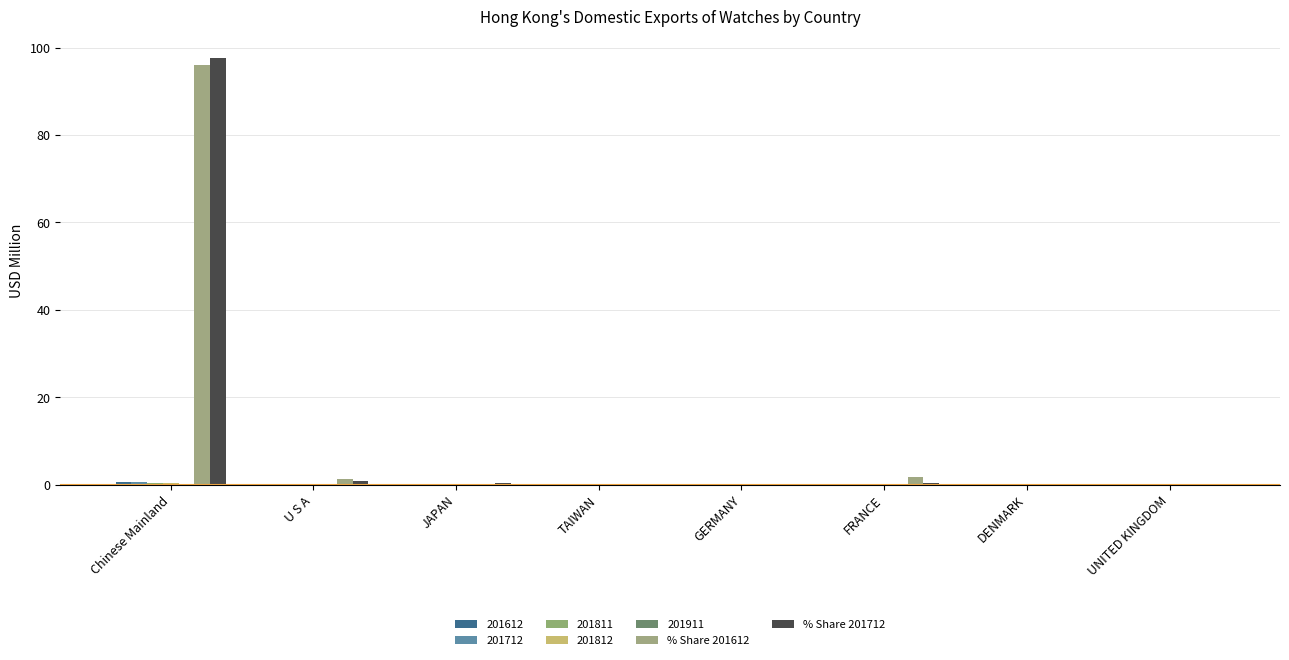

How many groups of bars are there?

8